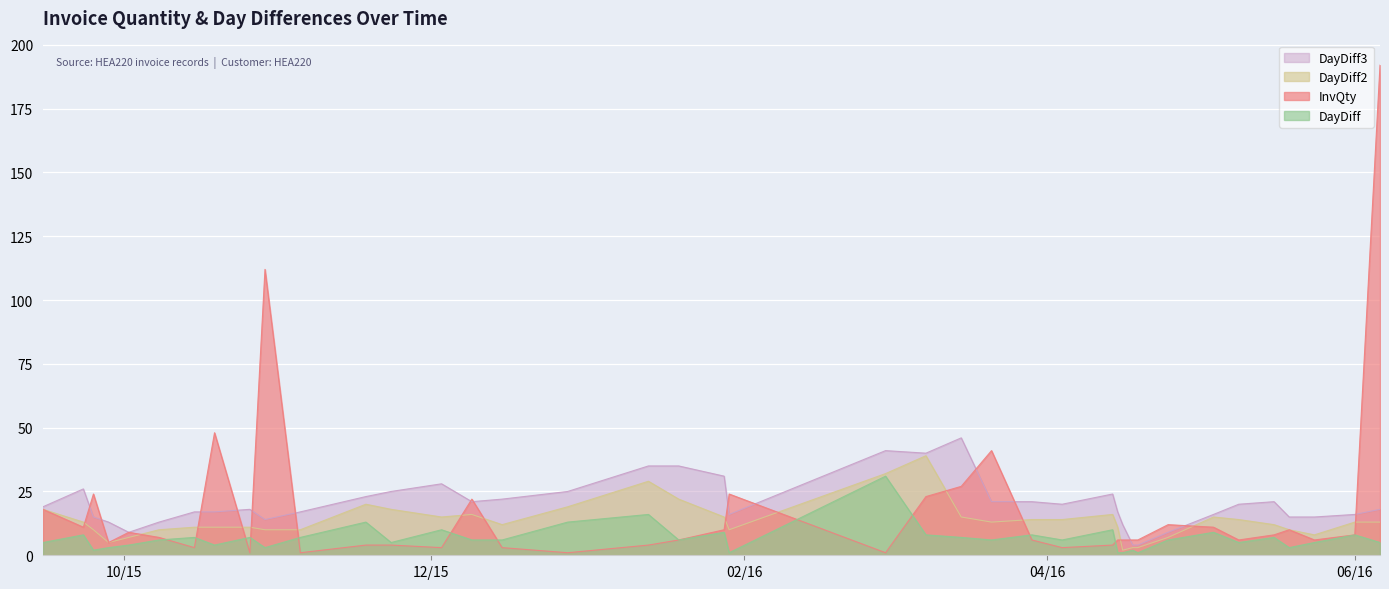

Does the chart display data point markers on the line(s)?

No